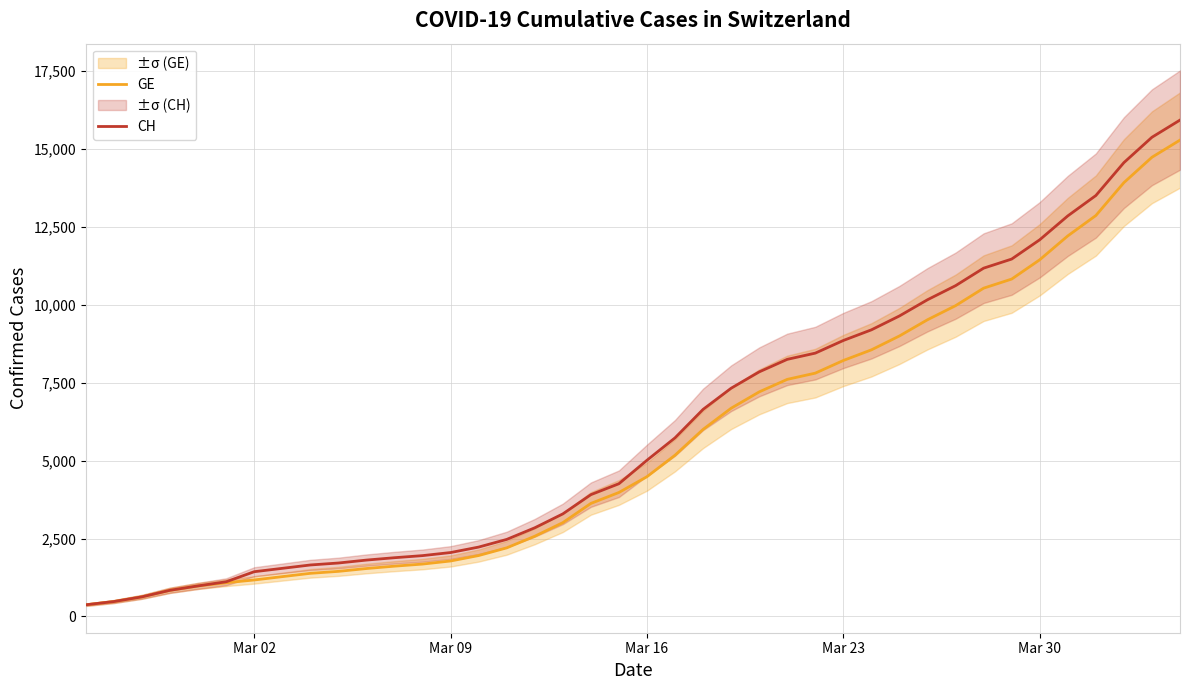

What is the highest value of the GE series?

15284